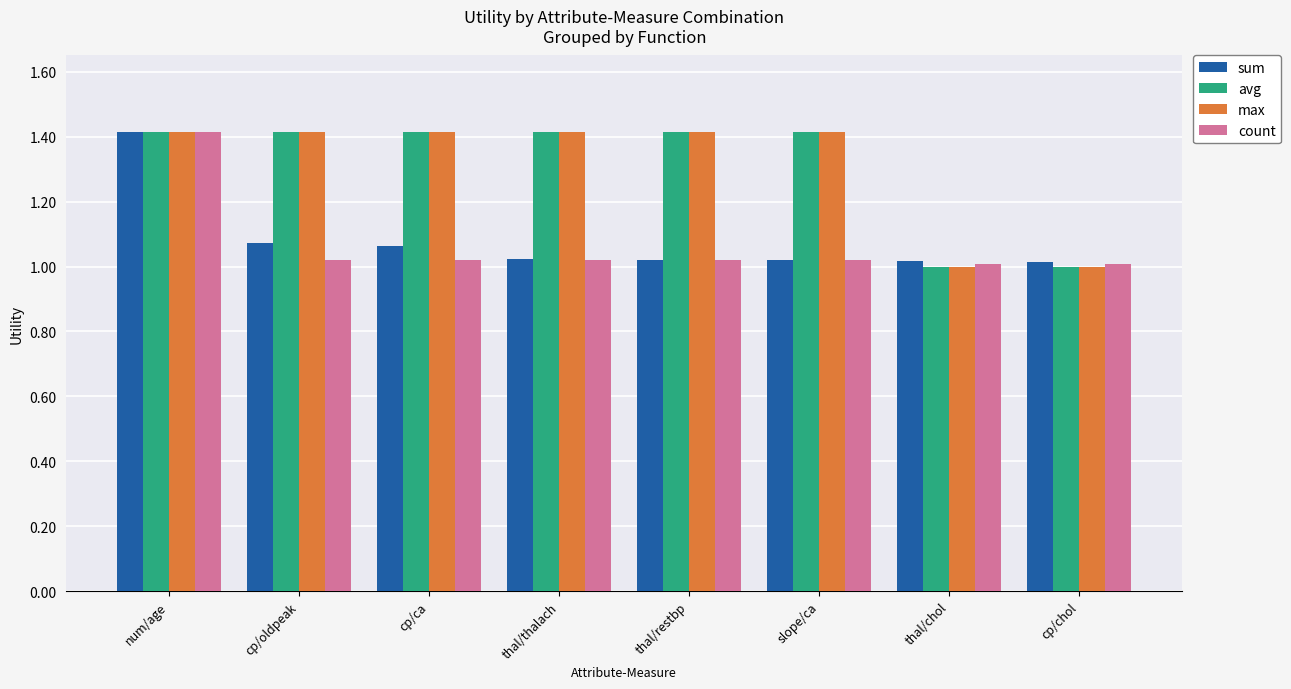

What is the sum of all max values?

10.5